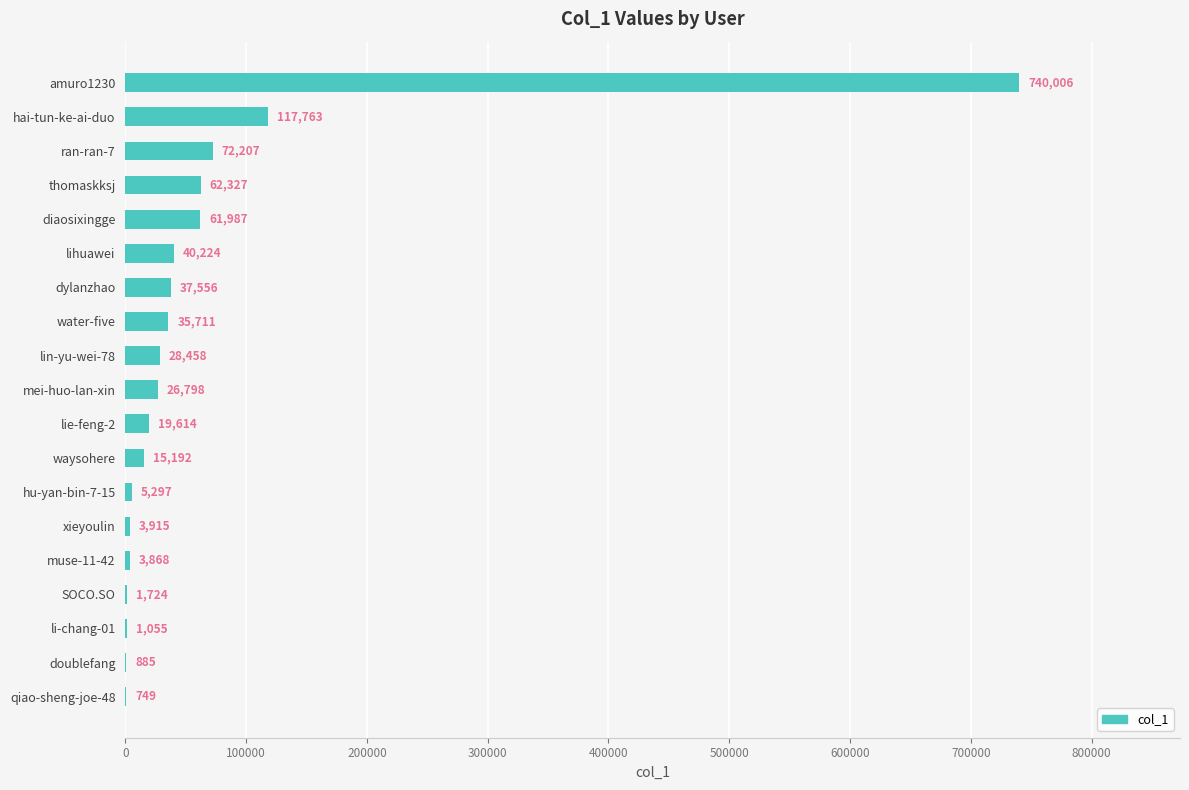

Count the number of categories in the chart.

19